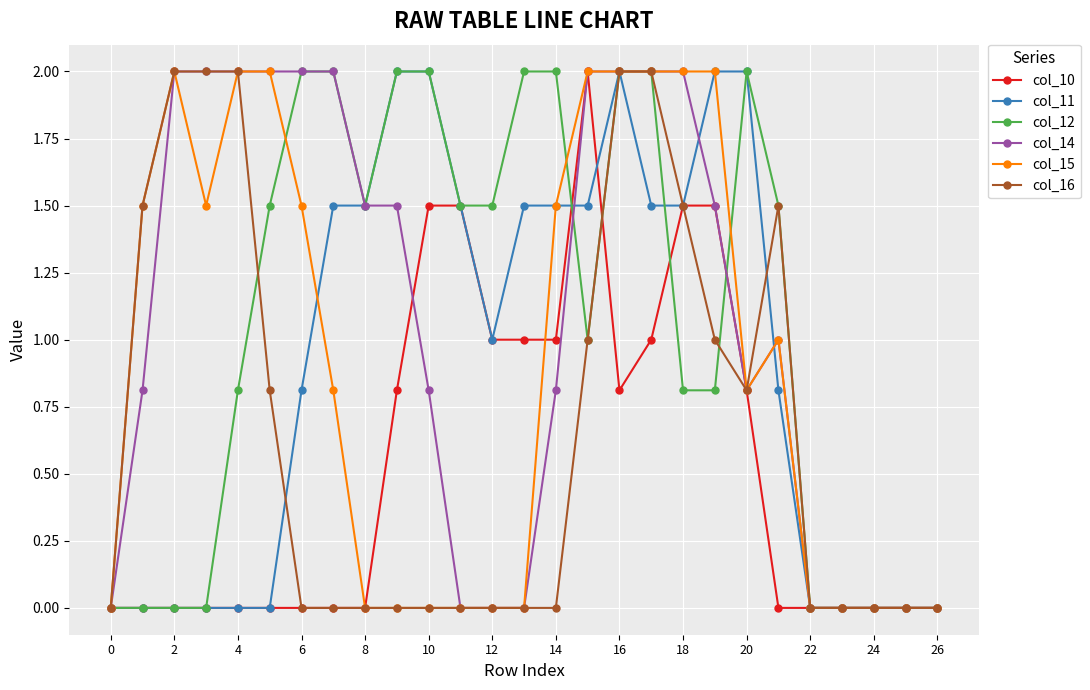

What is the maximum value shown in the chart?

2.0